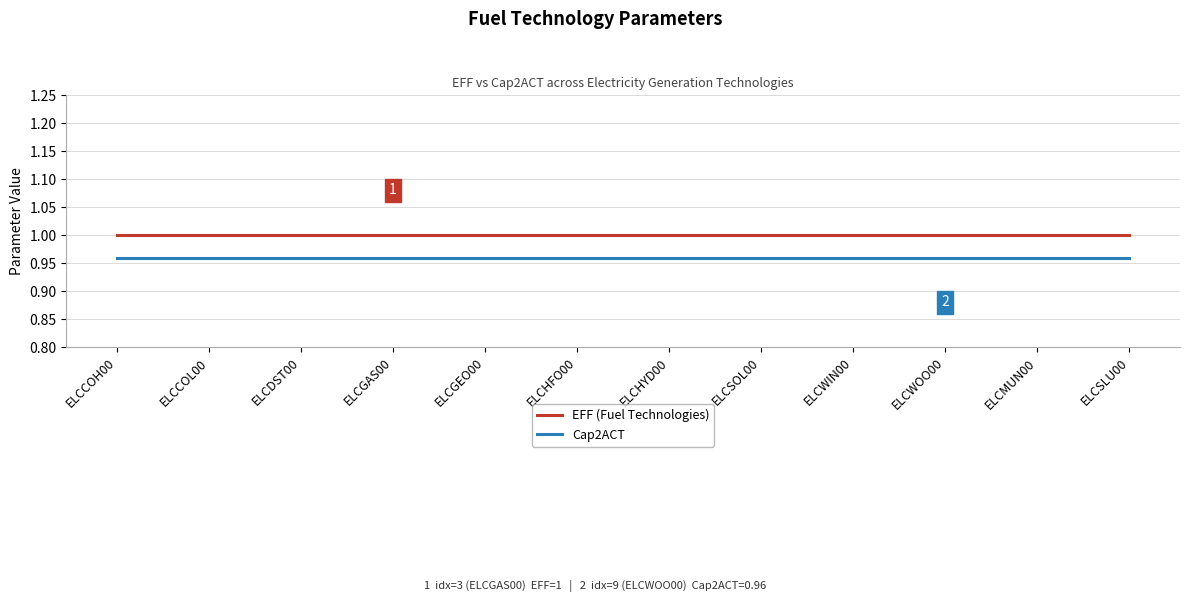

True or false: EFF (Fuel Technologies) and Cap2ACT intersect in this chart.

False